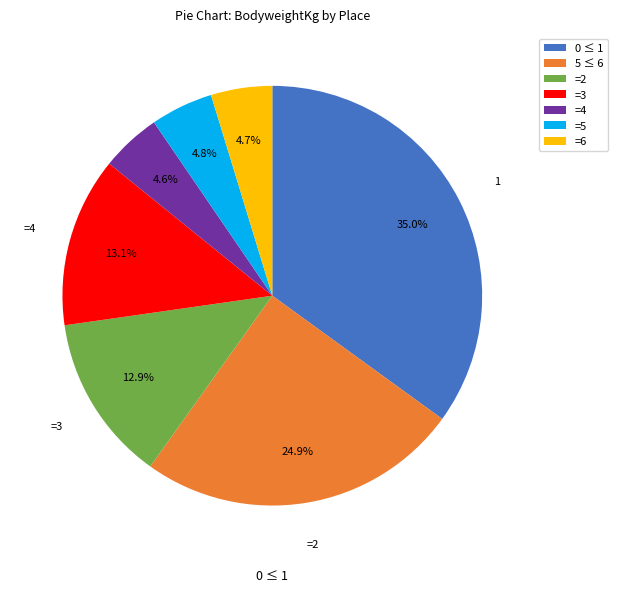

Which category has the biggest portion of the pie?

0 ≤ 1